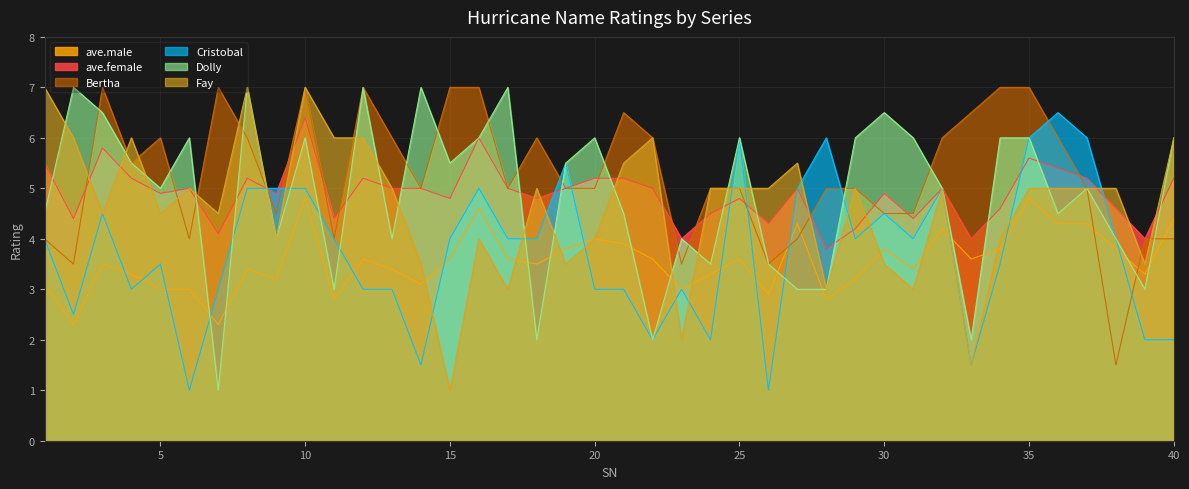

Where is Fay nearest to the value 4?

9